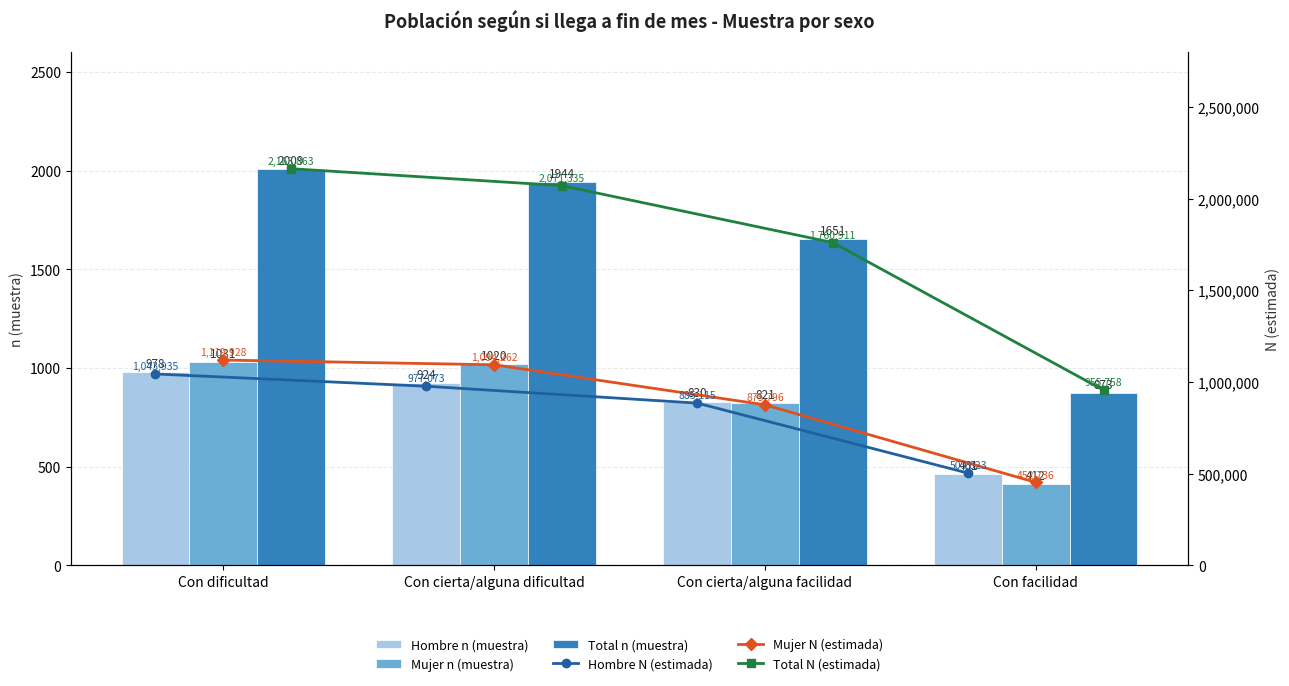

What is the difference between the Mujer n (muestra) values at Con cierta/alguna dificultad and Con facilidad?

608